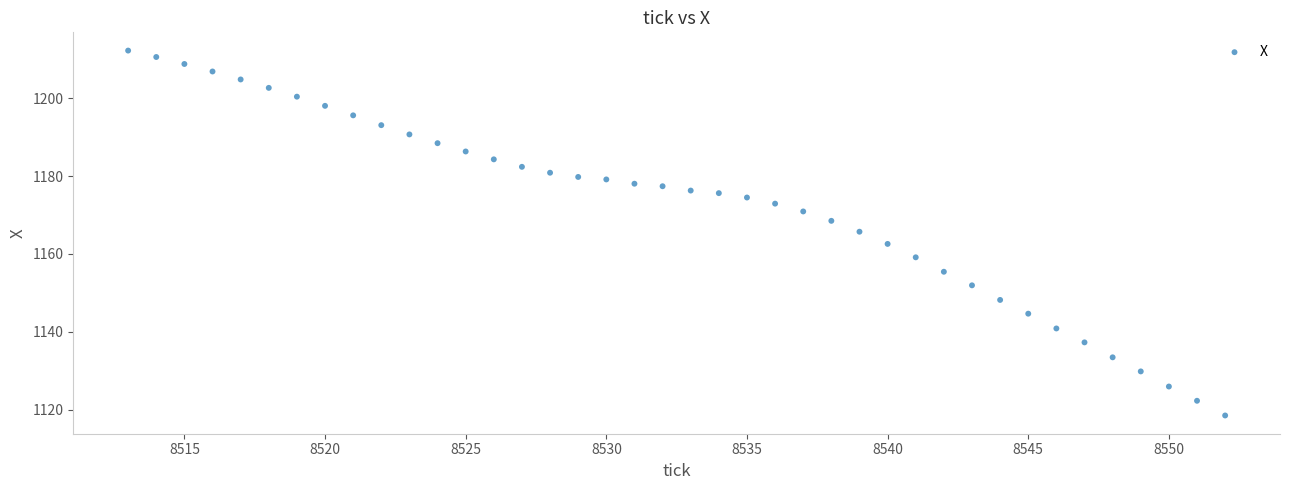

What is the range of X values (max minus min)?

39.0